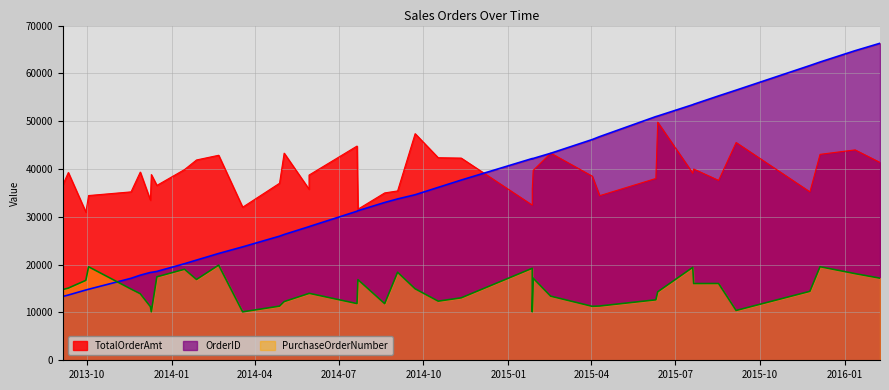

Does the chart display data point markers on the line(s)?

No